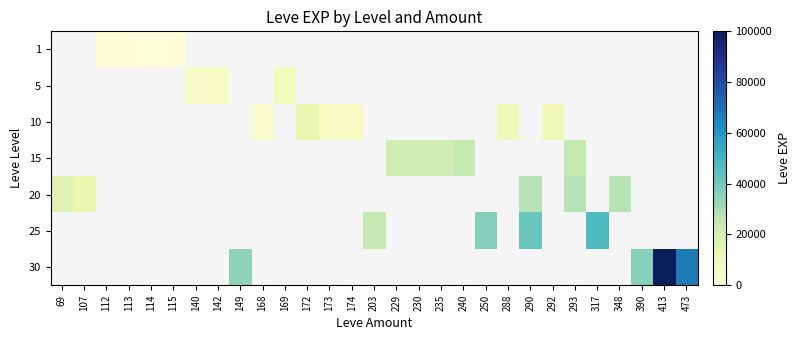

Which label corresponds to the smallest value in the chart?

114